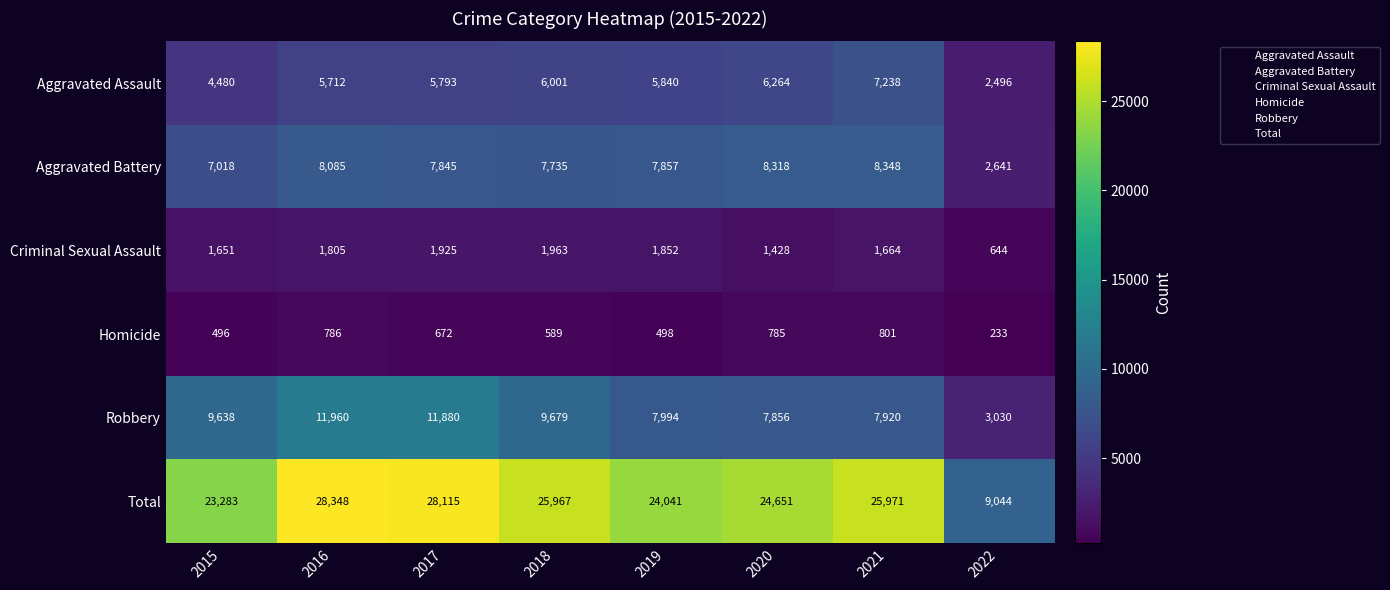

List the series in order of their peak value, lowest first.

Homicide, Criminal Sexual Assault, Aggravated Assault, Aggravated Battery, Robbery, Total